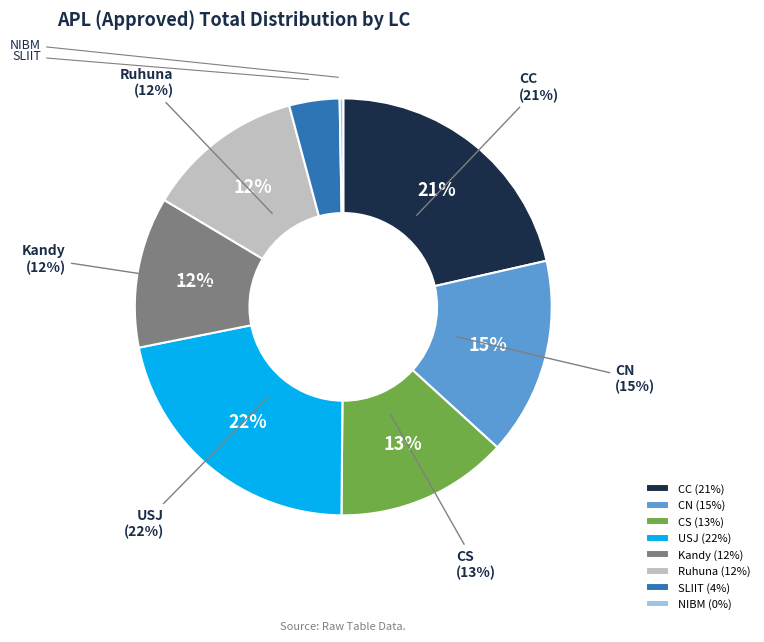

The CS slice represents 28% of the pie. True or false?

False